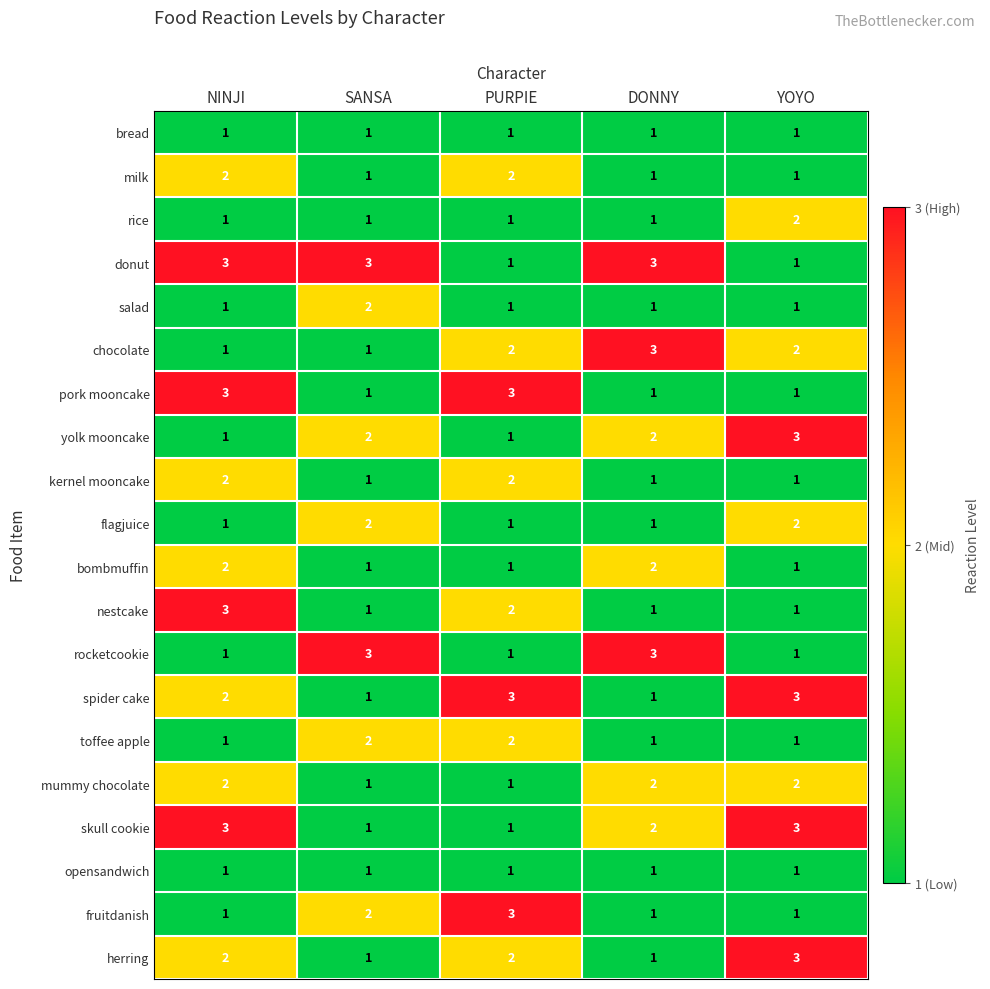

At how many categories does at least one series exceed 2?

5